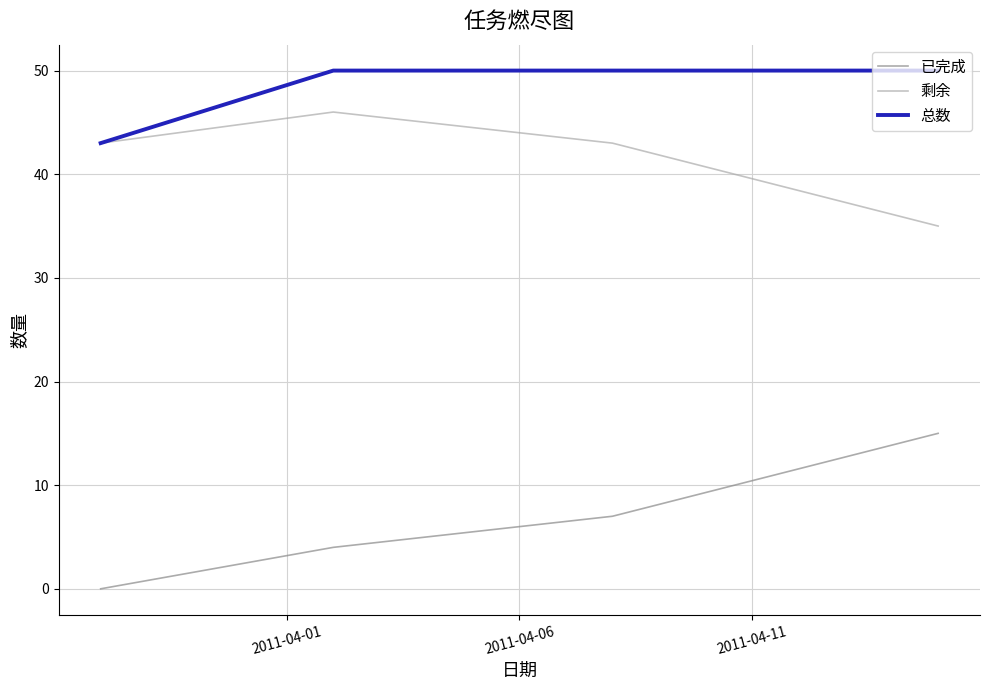

True or false: 总数 and 已完成 cross at least once.

False